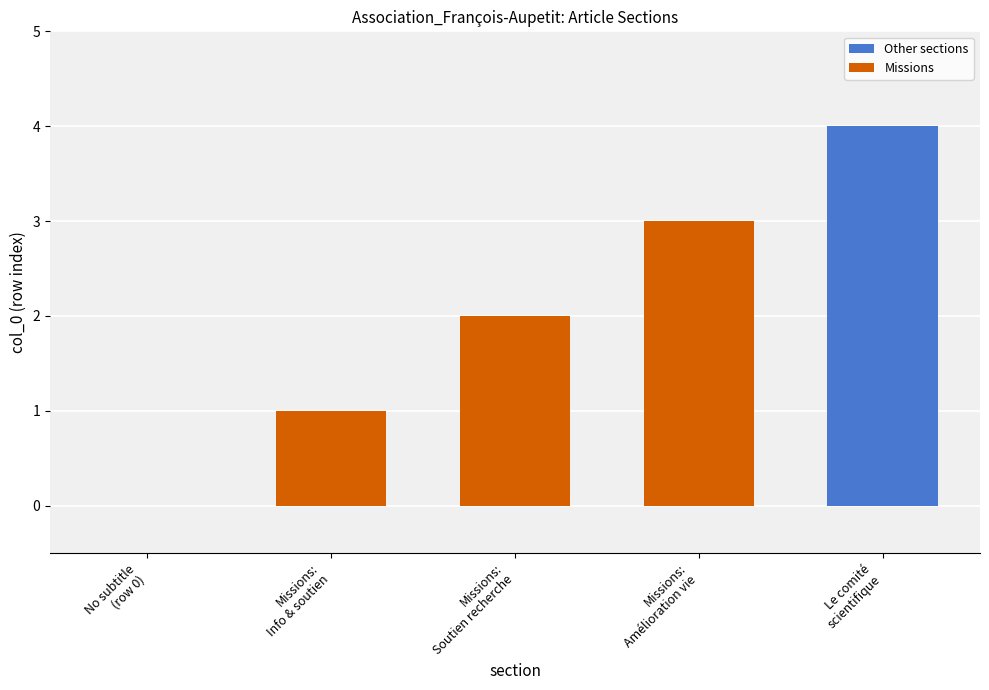

What is the highest value of the Other sections series?

4